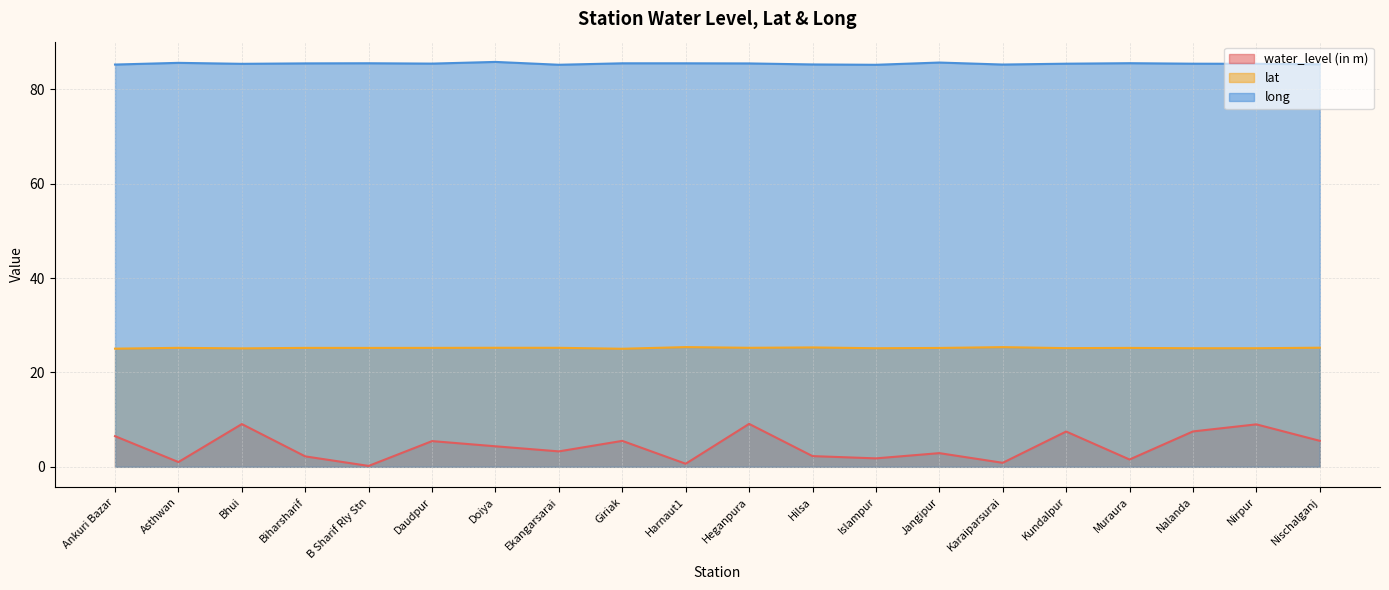

Reading left to right, transcribe all the data shown in this chart.

water_level (in m): Ankuri Bazar=6.5	Asthwan=1.0	Bhui=9.1	Biharsharif=2.2	B Sharif Rly Stn=0.2	Daudpur=5.5	Doiya=4.3	Ekangarsarai=3.3	Giriak=5.5	Harnaut1=0.7	Heganpura=9.1	Hilsa=2.3	Islampur=1.8	Jangipur=2.9	Karaiparsurai=0.8	Kundalpur=7.5	Muraura=1.6	Nalanda=7.5	Nirpur=9.0	Nischalganj=5.5
lat: Ankuri Bazar=25.0	Asthwan=25.2	Bhui=25.1	Biharsharif=25.2	B Sharif Rly Stn=25.2	Daudpur=25.2	Doiya=25.2	Ekangarsarai=25.2	Giriak=25.0	Harnaut1=25.4	Heganpura=25.2	Hilsa=25.3	Islampur=25.1	Jangipur=25.2	Karaiparsurai=25.4	Kundalpur=25.2	Muraura=25.2	Nalanda=25.1	Nirpur=25.1	Nischalganj=25.2
long: Ankuri Bazar=85.3	Asthwan=85.6	Bhui=85.4	Biharsharif=85.5	B Sharif Rly Stn=85.5	Daudpur=85.5	Doiya=85.8	Ekangarsarai=85.2	Giriak=85.5	Harnaut1=85.5	Heganpura=85.5	Hilsa=85.3	Islampur=85.2	Jangipur=85.7	Karaiparsurai=85.3	Kundalpur=85.4	Muraura=85.6	Nalanda=85.4	Nirpur=85.4	Nischalganj=85.3